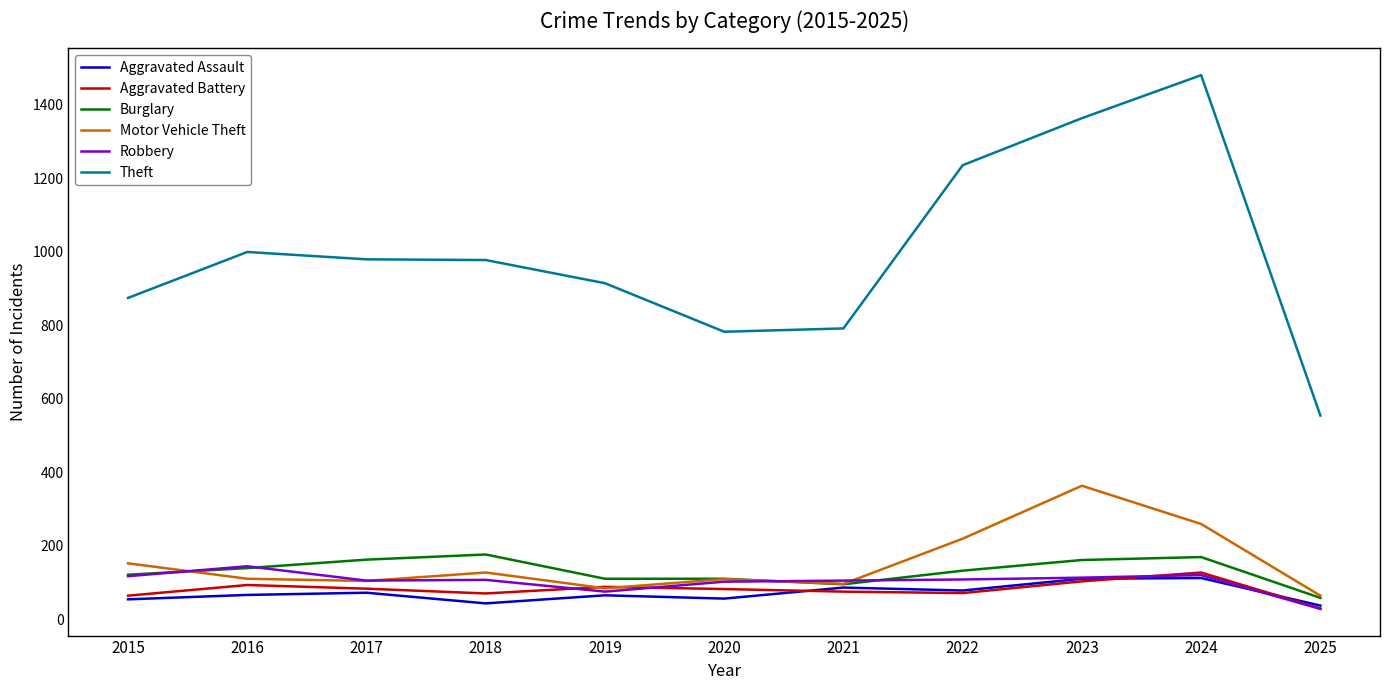

What is the minimum value shown in the chart?

28